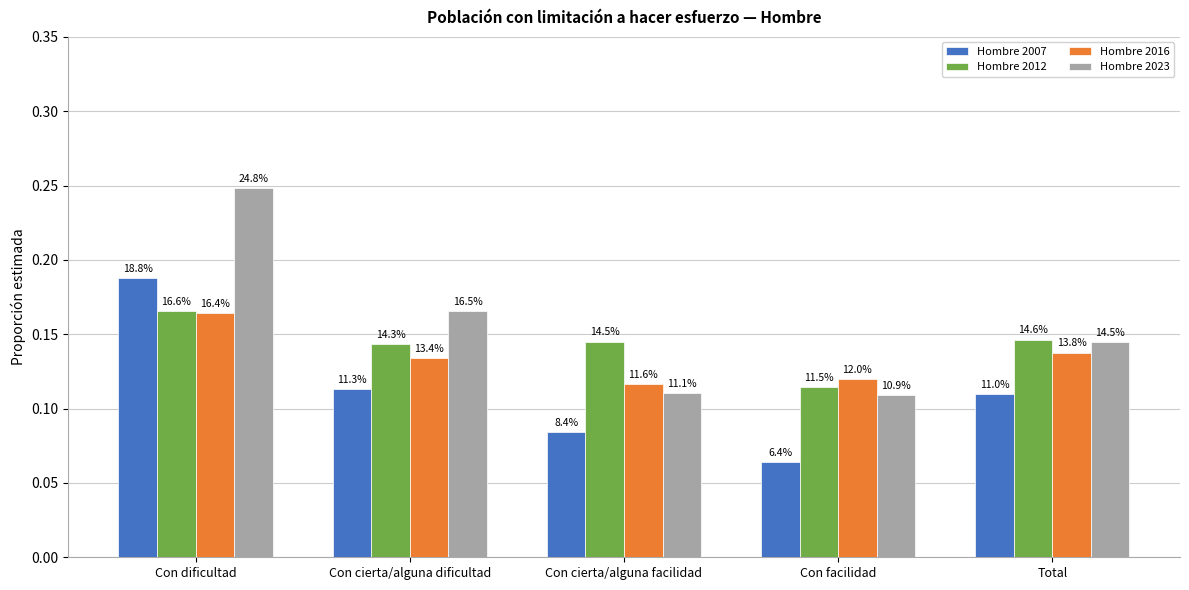

What is the sum of all Hombre 2012 values?

0.7